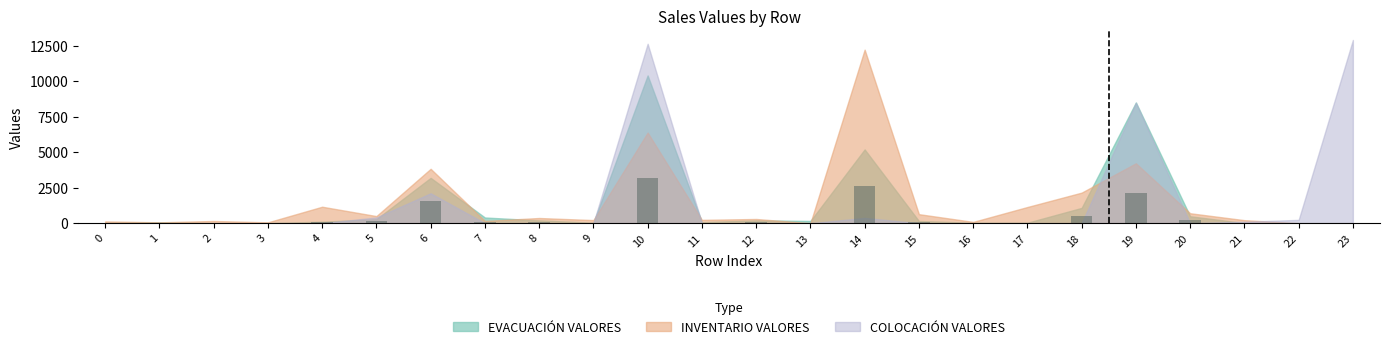

What is the maximum value shown in the chart?

3190.1